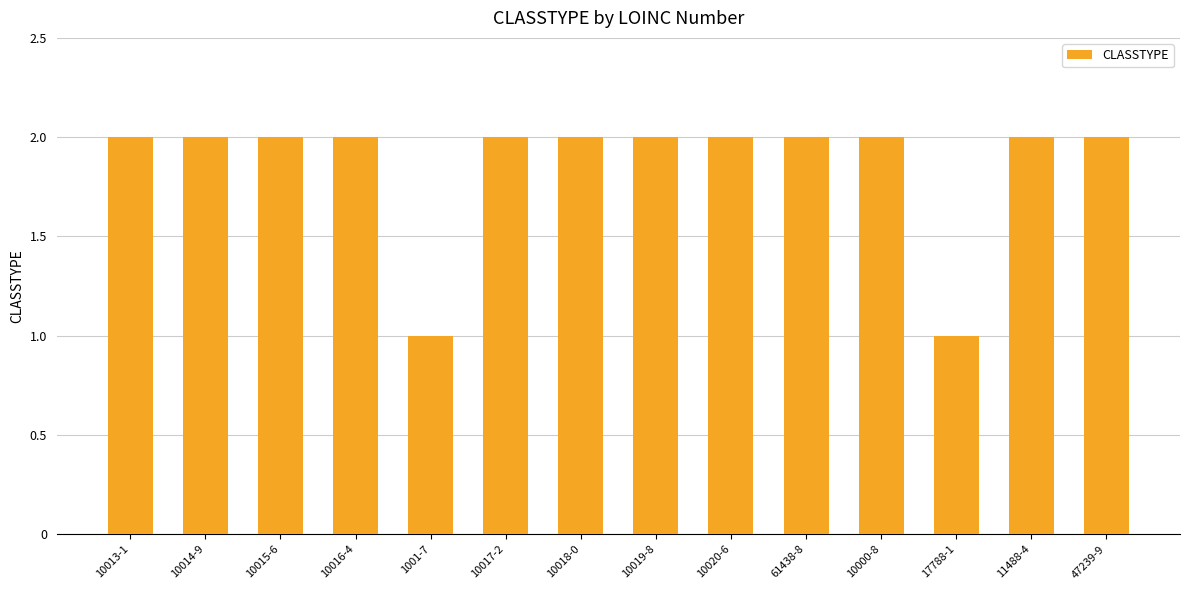

What position from the left is 10018-0?

7